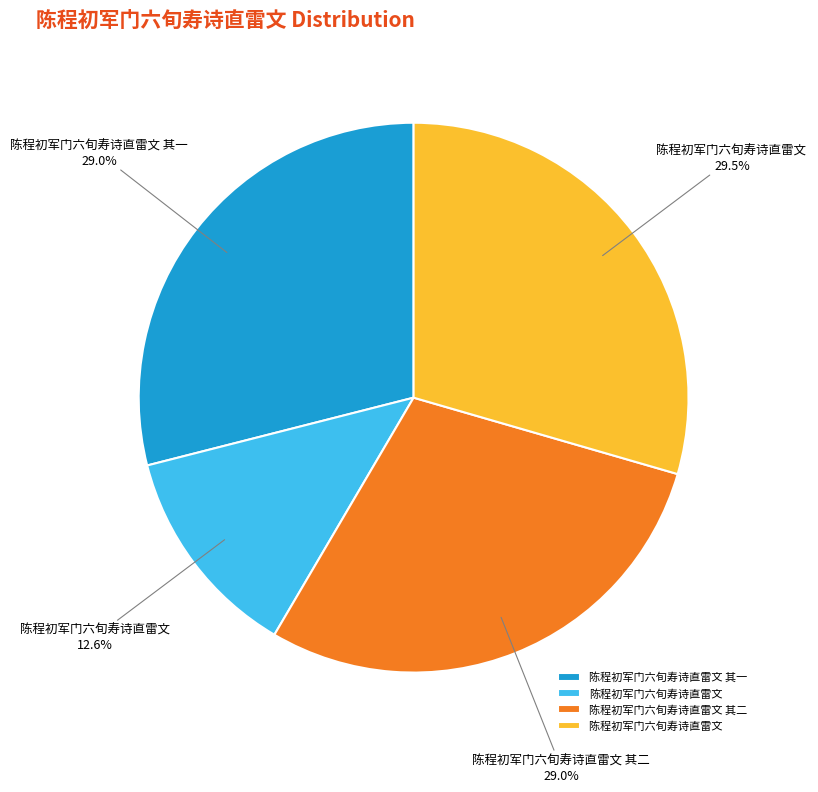

Does any single category account for the majority?

No